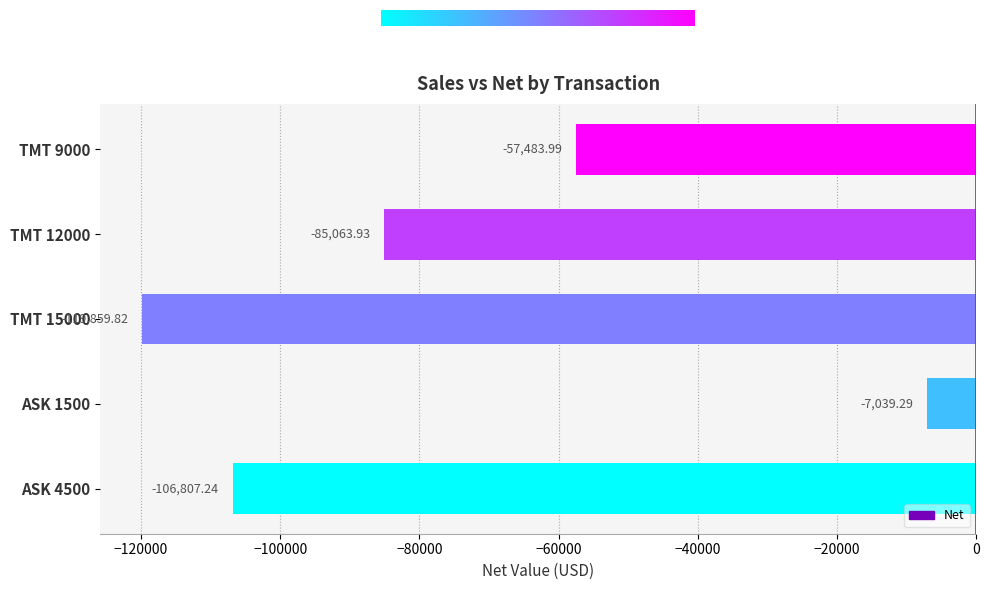

What is the difference between the values at TMT 12000 and TMT 9000?

27579.9